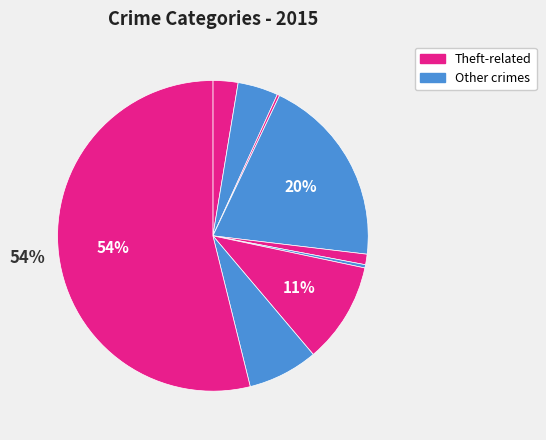

What is the largest slice in the pie chart?

Theft